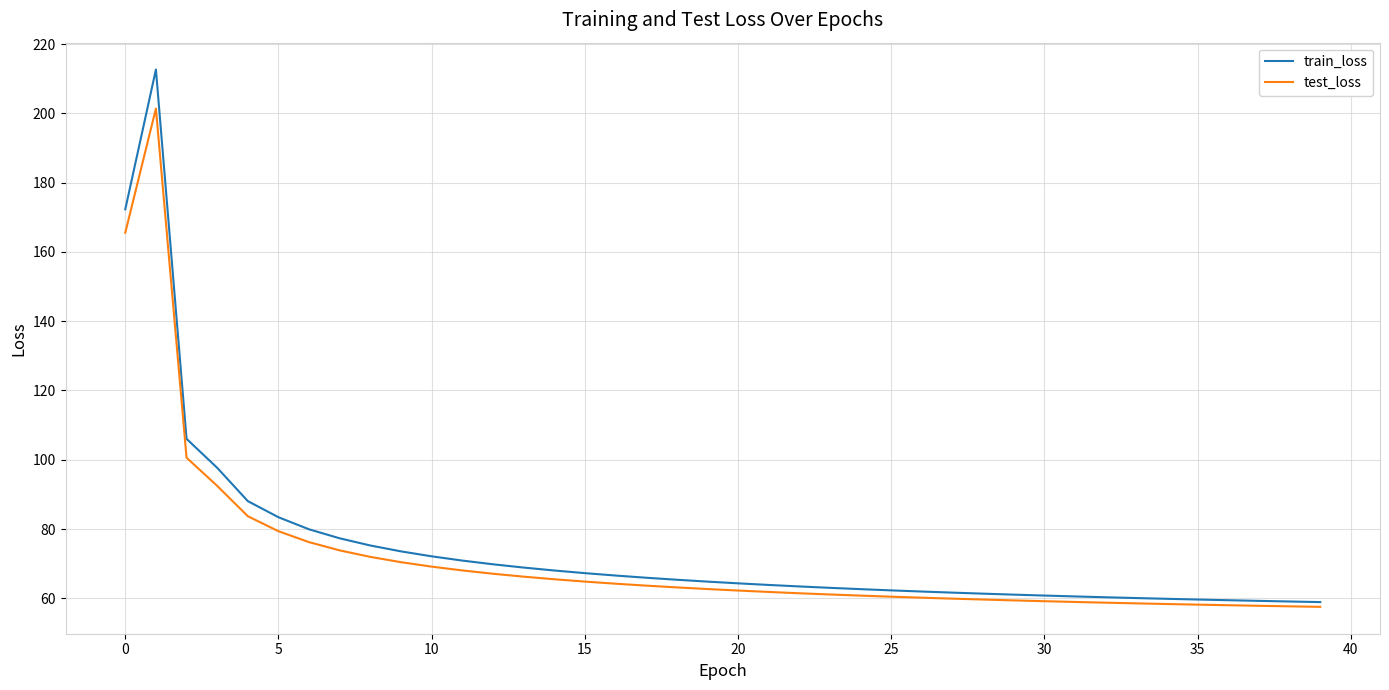

Does the chart display data point markers on the line(s)?

No